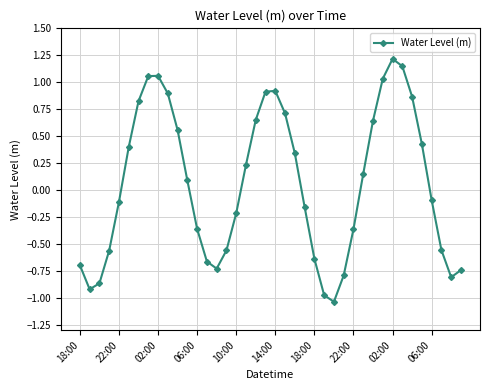

What is the greatest value displayed?

1.2